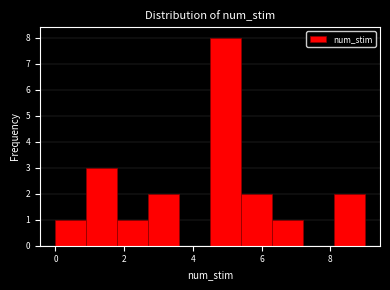

Reading left to right, list every bar in this chart as the range it spans on the x-axis followed by its height. Neither the bar edges nor the heights are printed on the chart, so give them approximately, as read against the axes.

0.0 to 0.9: 1
0.9 to 1.8: 3
1.8 to 2.7: 1
2.7 to 3.6: 2
3.6 to 4.5: 0
4.5 to 5.4: 8
5.4 to 6.3: 2
6.3 to 7.2: 1
7.2 to 8.1: 0
8.1 to 9.0: 2